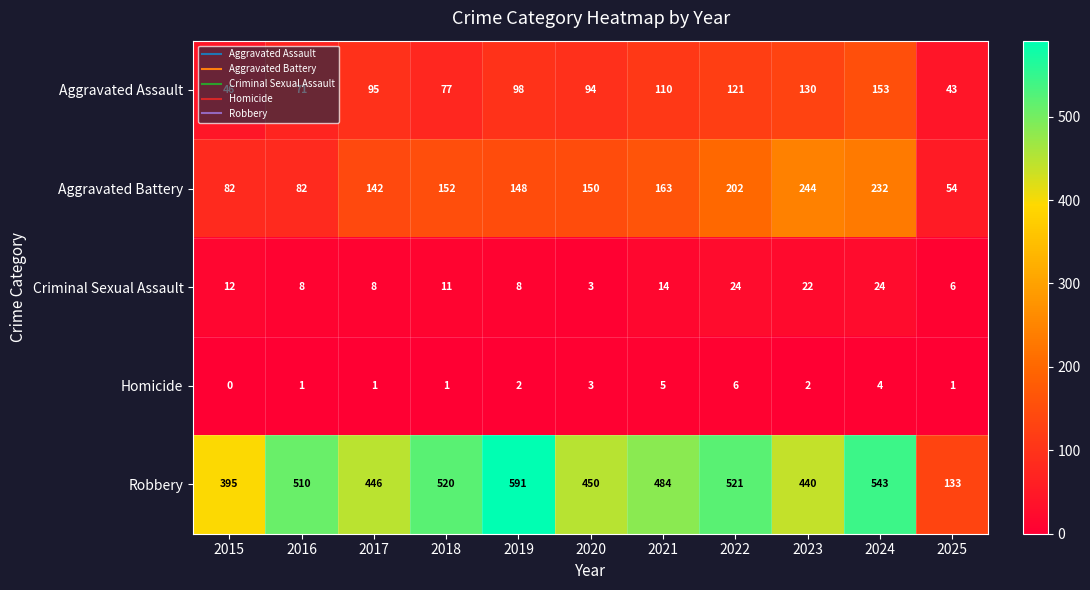

Is it true that Homicide equals 10 at 2022?

False